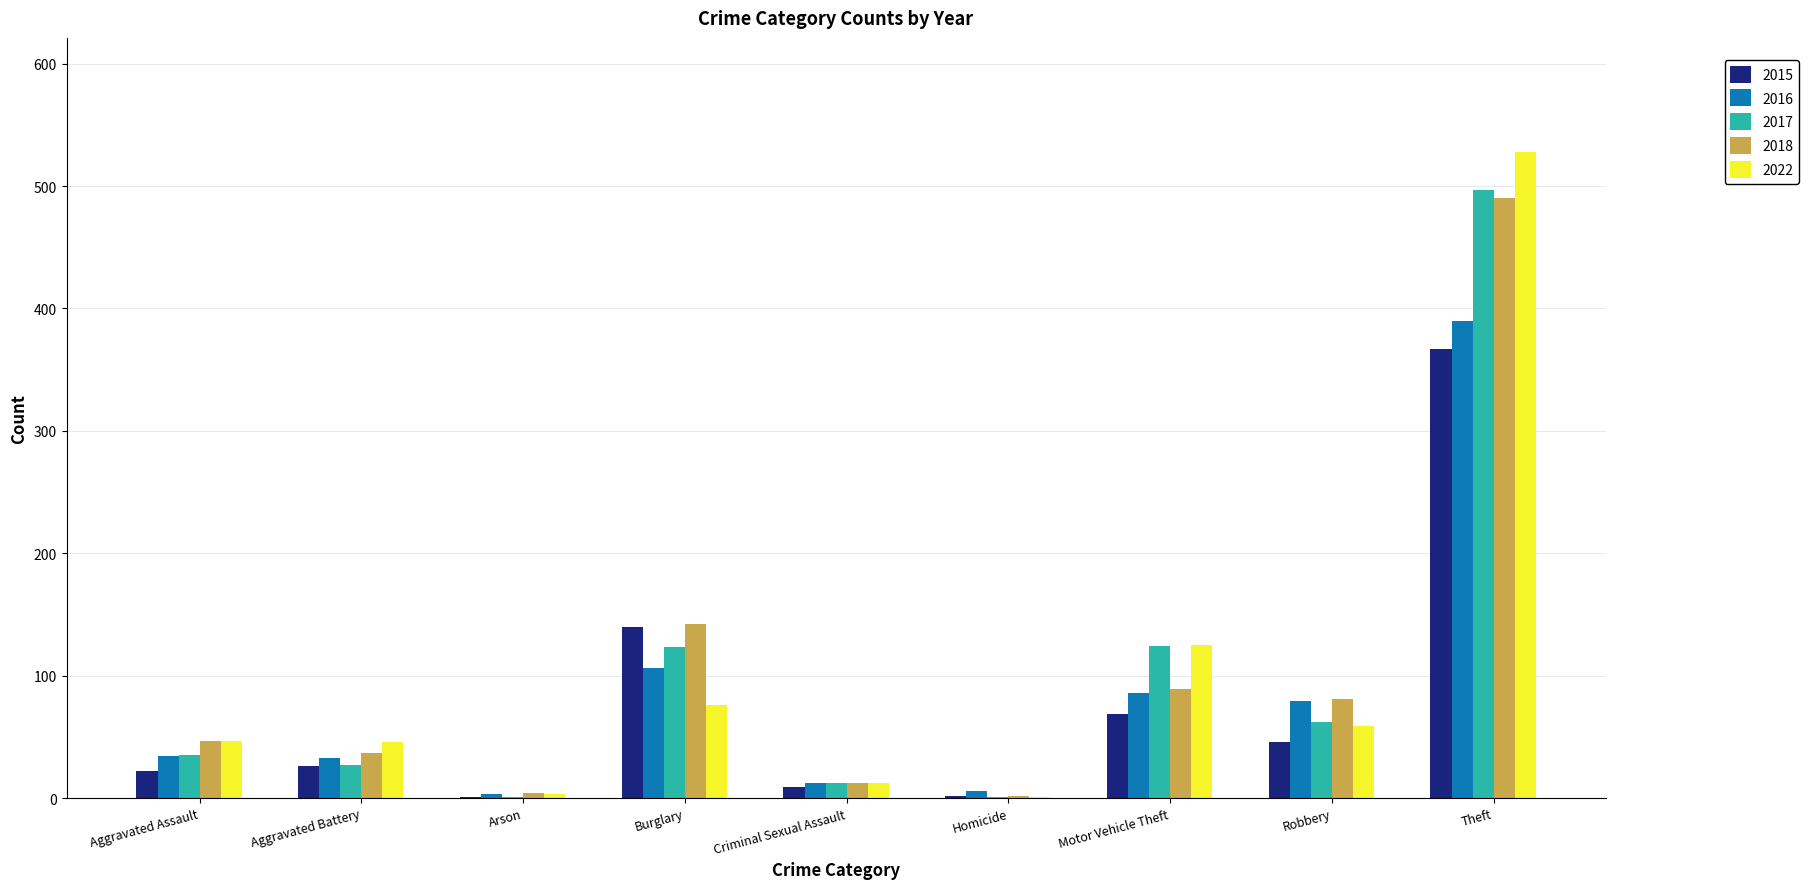

What is the maximum value for 2018?

490